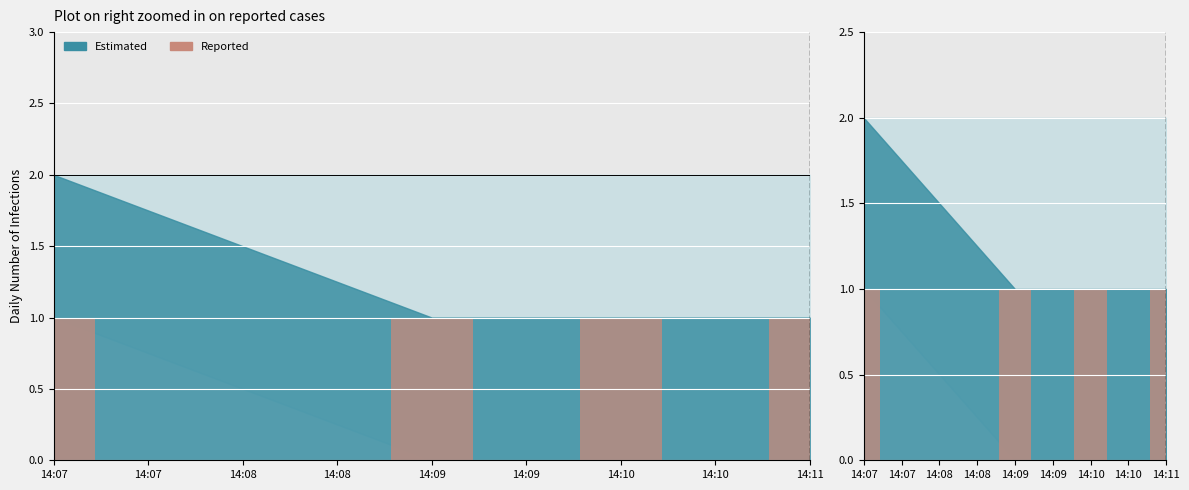

Does the chart contain stacked bars?

No